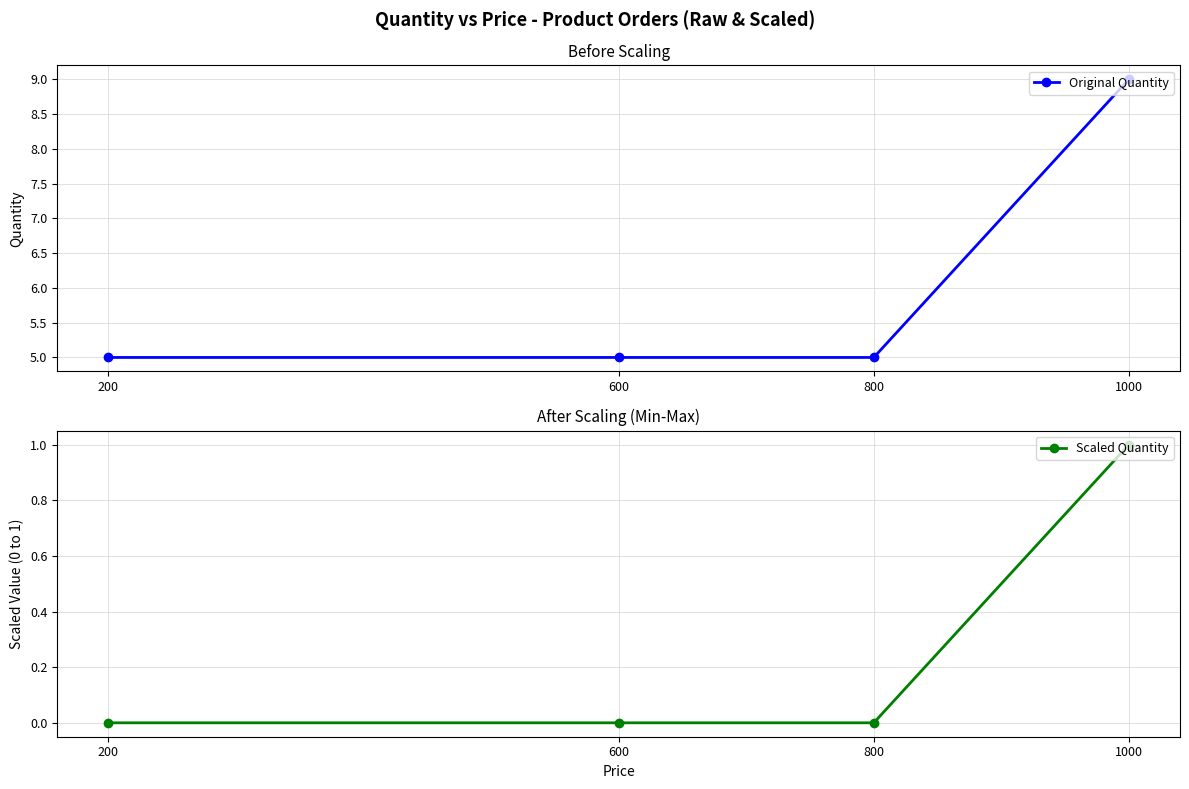

Is it true that Scaled Quantity equals 1 at 1000?

True